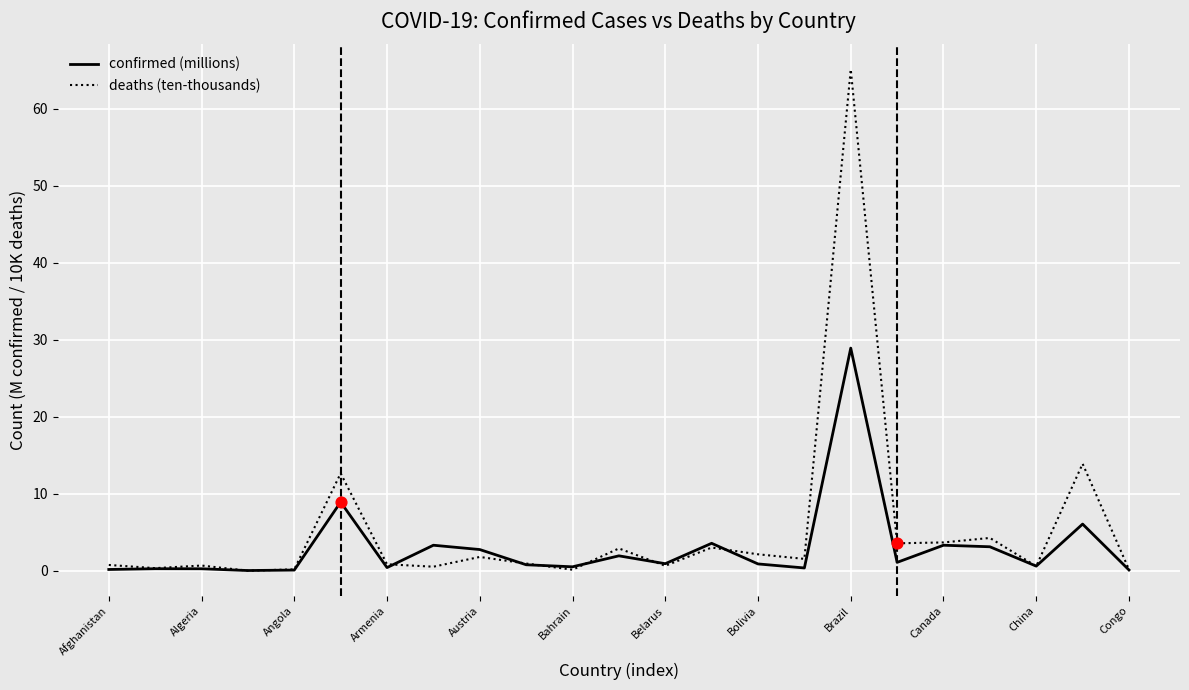

Which series has the widest spread of values?

deaths (ten-thousands)